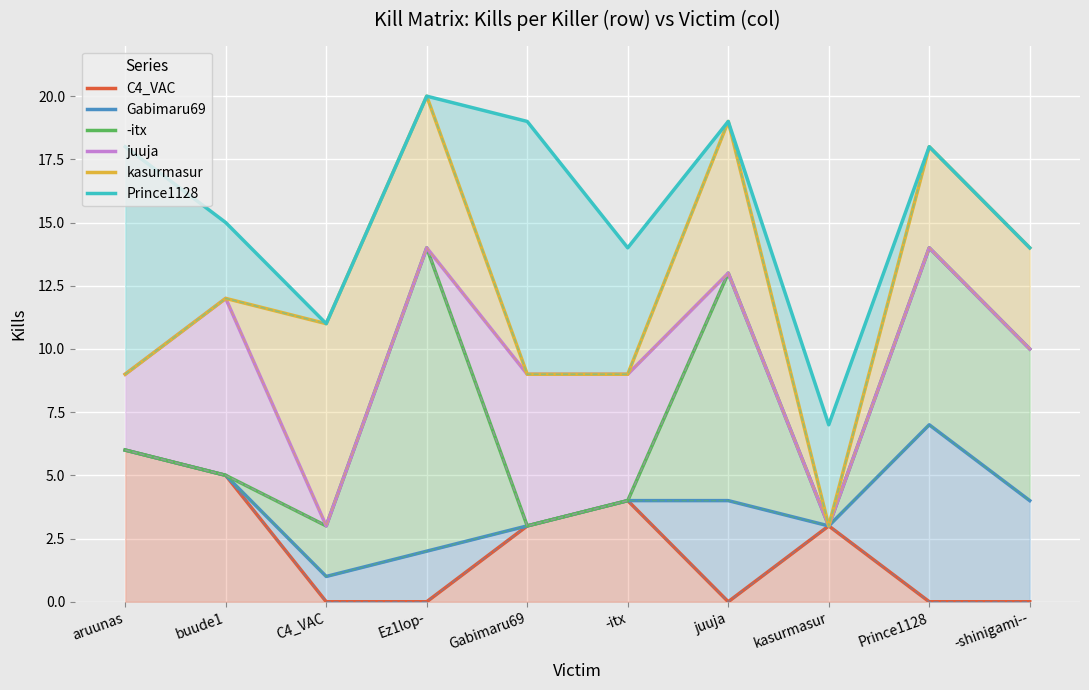

How many series are shown in this chart?

6